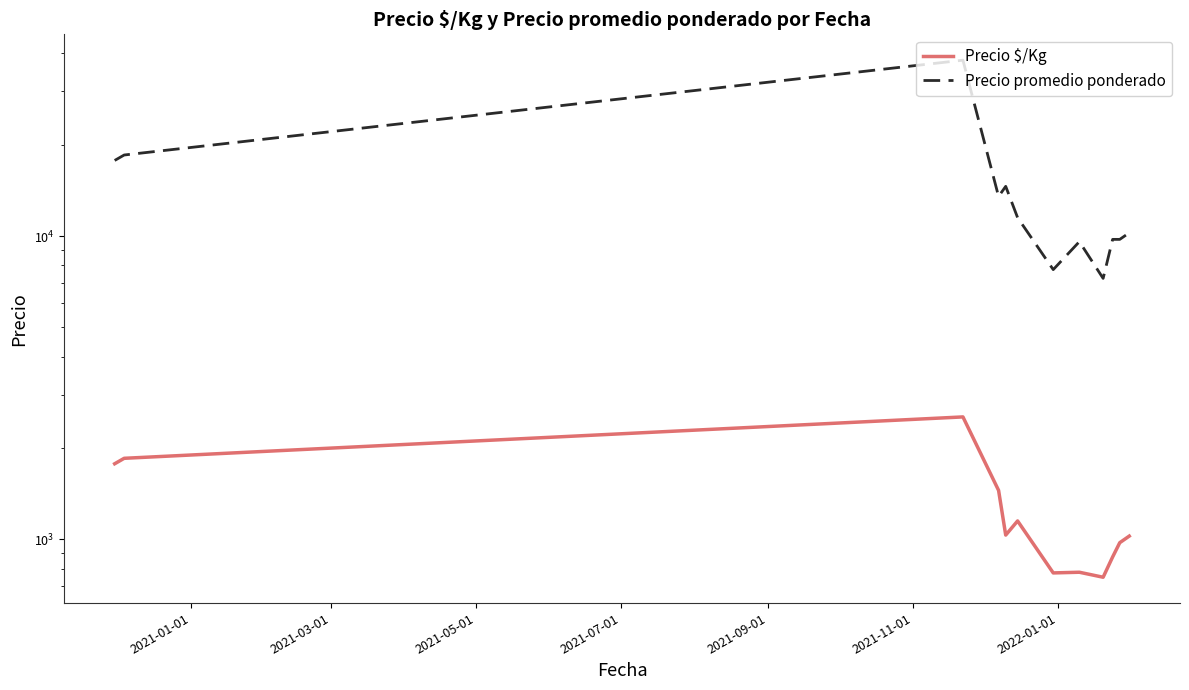

How many series are shown in this chart?

2